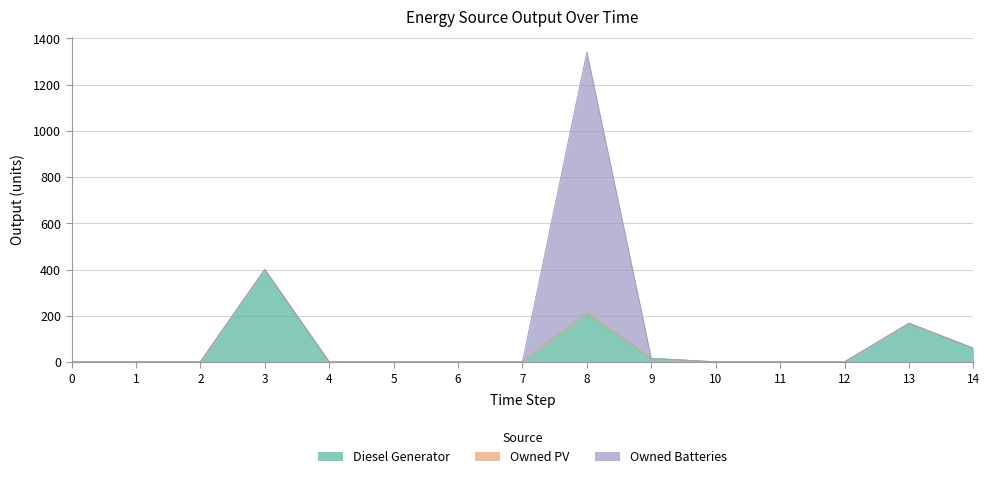

At which label does Owned Batteries reach its peak?

8